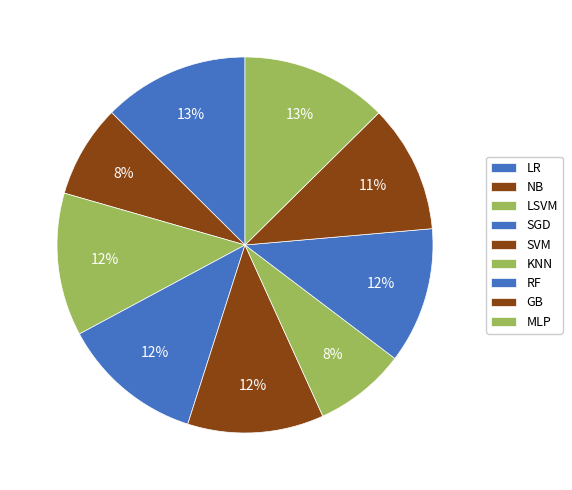

Count the number of slices in the pie.

9